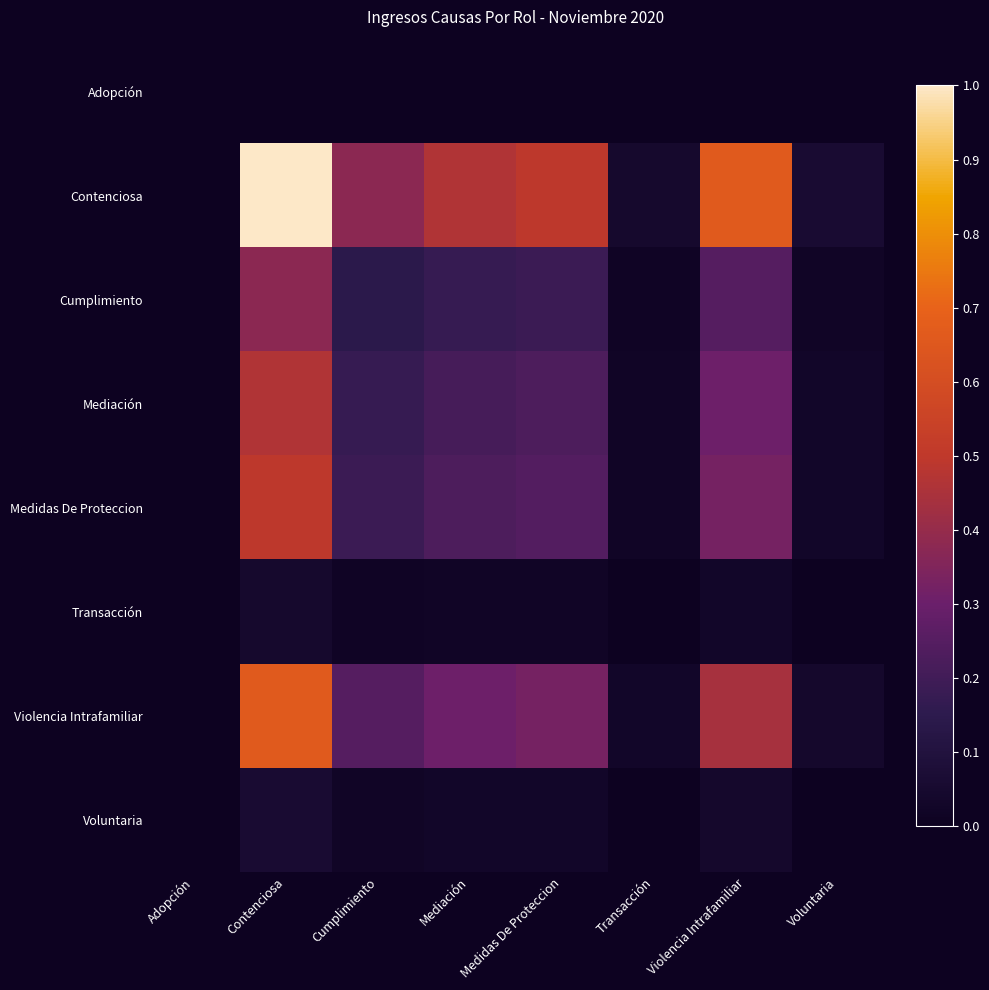

Reading left to right, list all the values displayed in this chart.

Adopción: Adopción=0.0	Contenciosa=0.0	Cumplimiento=0.0	Mediación=0.0	Medidas De Proteccion=0.0	Transacción=0.0	Violencia Intrafamiliar=0.0	Voluntaria=0.0
Contenciosa: Adopción=0.0	Contenciosa=1.0	Cumplimiento=0.4	Mediación=0.5	Medidas De Proteccion=0.5	Transacción=0.0	Violencia Intrafamiliar=0.7	Voluntaria=0.1
Cumplimiento: Adopción=0.0	Contenciosa=0.4	Cumplimiento=0.1	Mediación=0.2	Medidas De Proteccion=0.2	Transacción=0.0	Violencia Intrafamiliar=0.2	Voluntaria=0.0
Mediación: Adopción=0.0	Contenciosa=0.5	Cumplimiento=0.2	Mediación=0.2	Medidas De Proteccion=0.2	Transacción=0.0	Violencia Intrafamiliar=0.3	Voluntaria=0.0
Medidas De Proteccion: Adopción=0.0	Contenciosa=0.5	Cumplimiento=0.2	Mediación=0.2	Medidas De Proteccion=0.2	Transacción=0.0	Violencia Intrafamiliar=0.3	Voluntaria=0.0
Transacción: Adopción=0.0	Contenciosa=0.0	Cumplimiento=0.0	Mediación=0.0	Medidas De Proteccion=0.0	Transacción=0.0	Violencia Intrafamiliar=0.0	Voluntaria=0.0
Violencia Intrafamiliar: Adopción=0.0	Contenciosa=0.7	Cumplimiento=0.2	Mediación=0.3	Medidas De Proteccion=0.3	Transacción=0.0	Violencia Intrafamiliar=0.4	Voluntaria=0.0
Voluntaria: Adopción=0.0	Contenciosa=0.1	Cumplimiento=0.0	Mediación=0.0	Medidas De Proteccion=0.0	Transacción=0.0	Violencia Intrafamiliar=0.0	Voluntaria=0.0